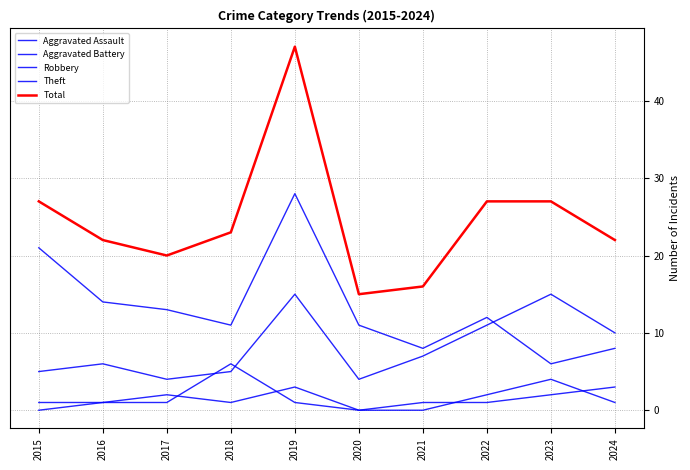

At which category does the chart reach its minimum across all series?

2015